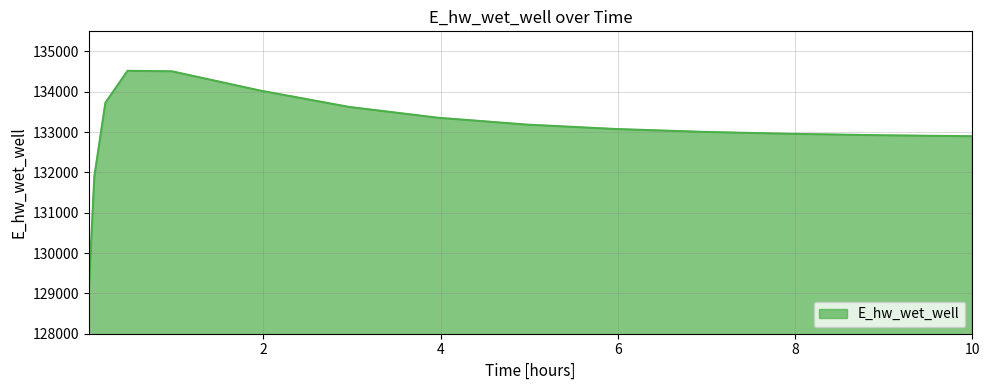

What is the minimum value shown in the chart?

129030.1